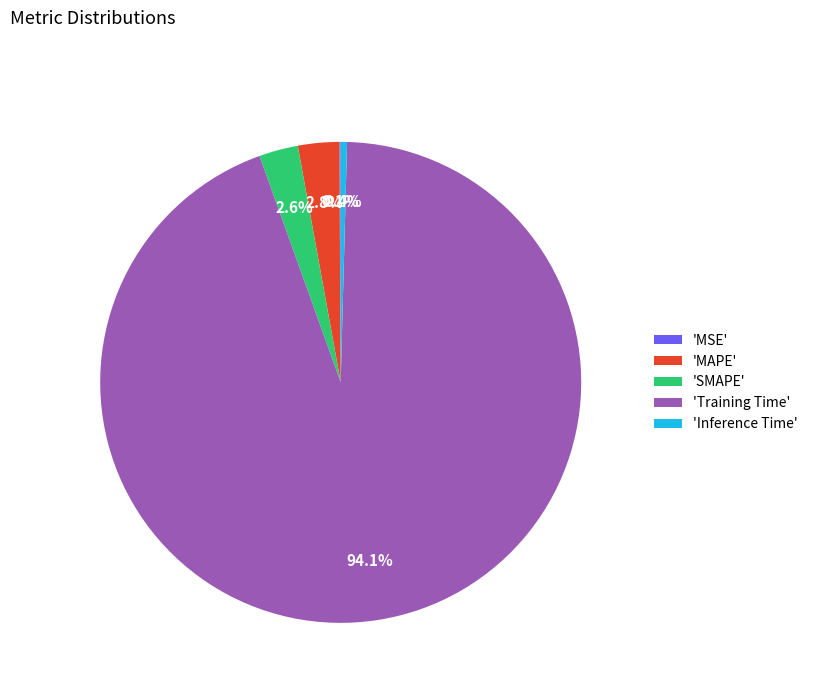

Which slice is the largest?

'Training Time'